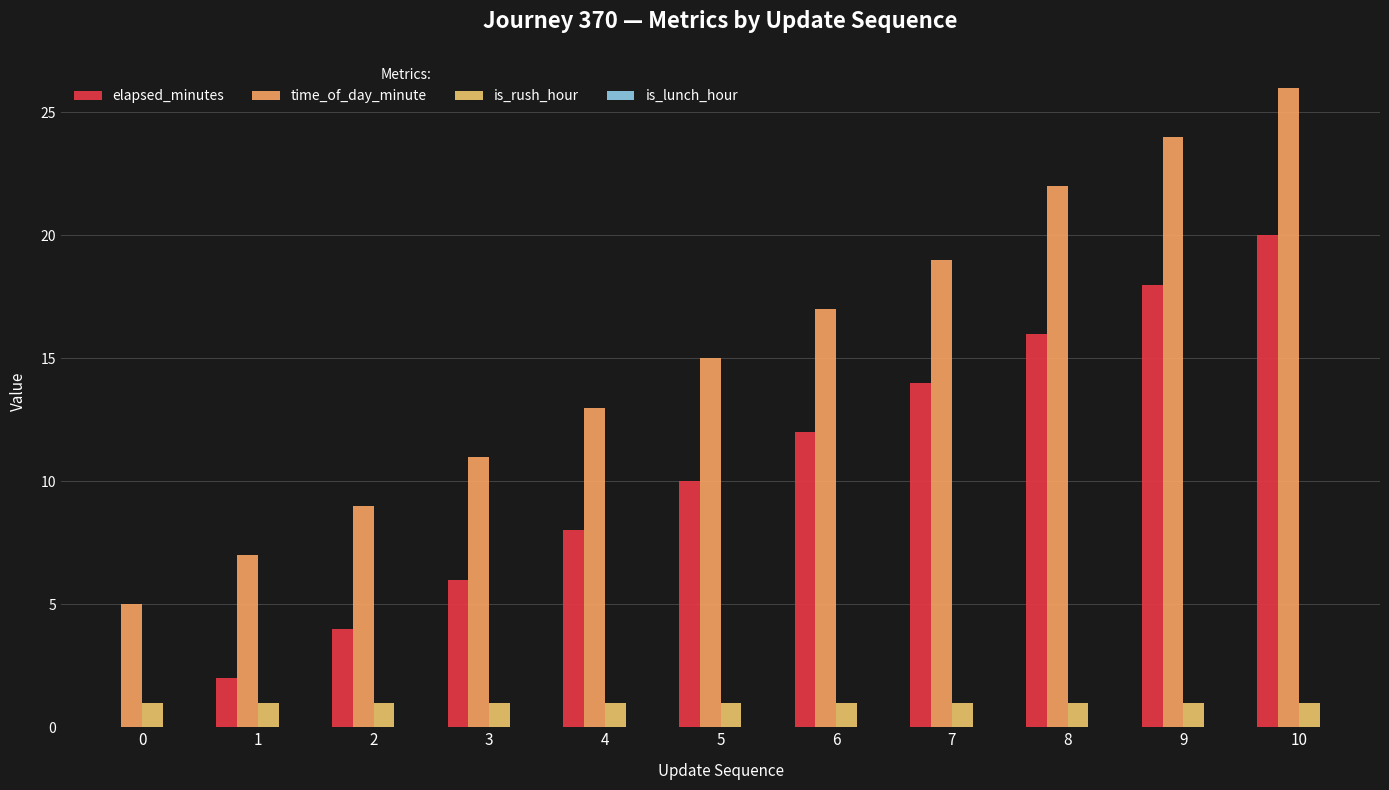

Are the bars grouped side by side (vs. stacked)?

Yes